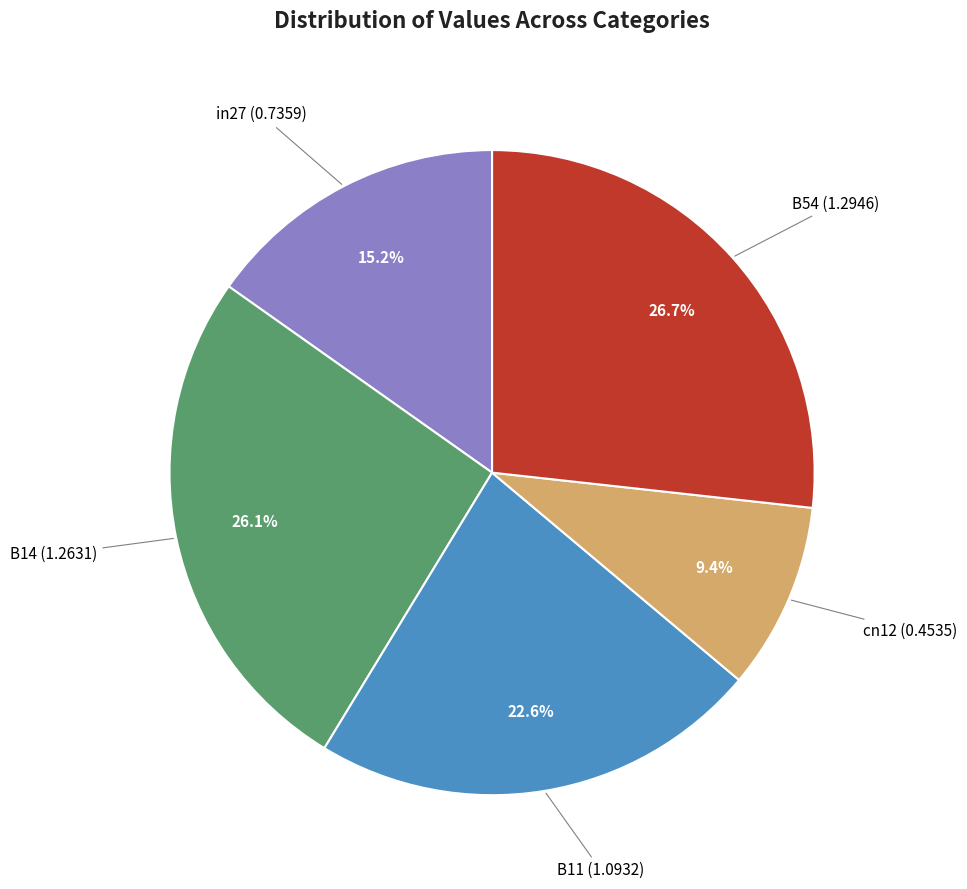

Is there any slice that represents more than half of the pie?

No